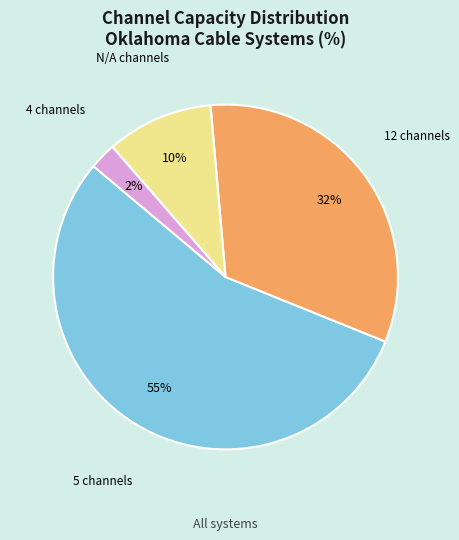

To the nearest percent, what is the difference between the 12 channels and 4 channels slice percentages?

30%